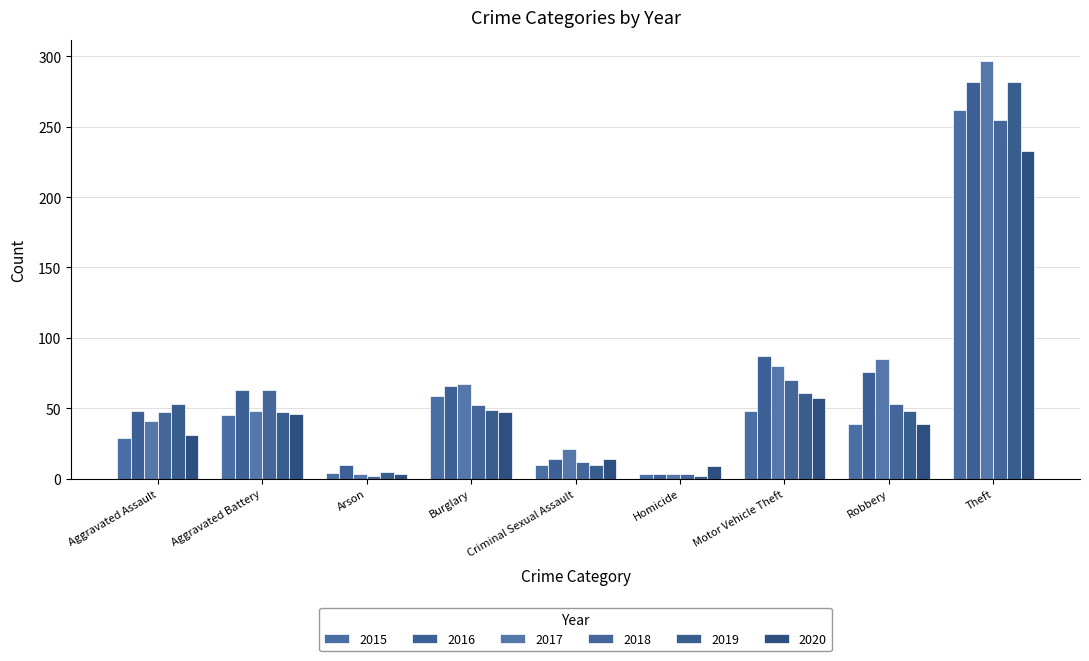

Is it true that 2015 equals 60 at Robbery?

False